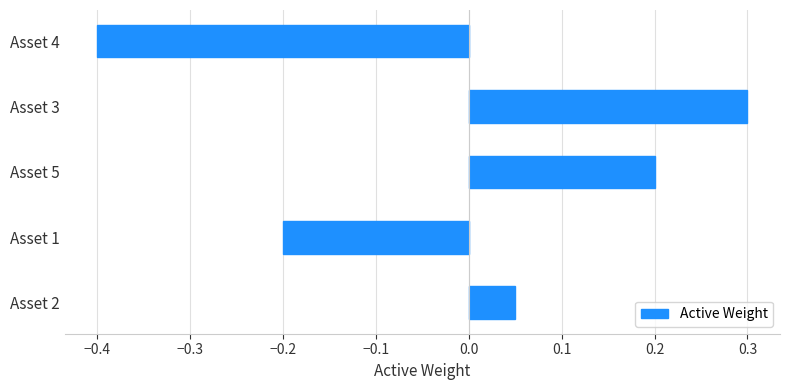

The value at Asset 3 is 0.5. True or false?

False